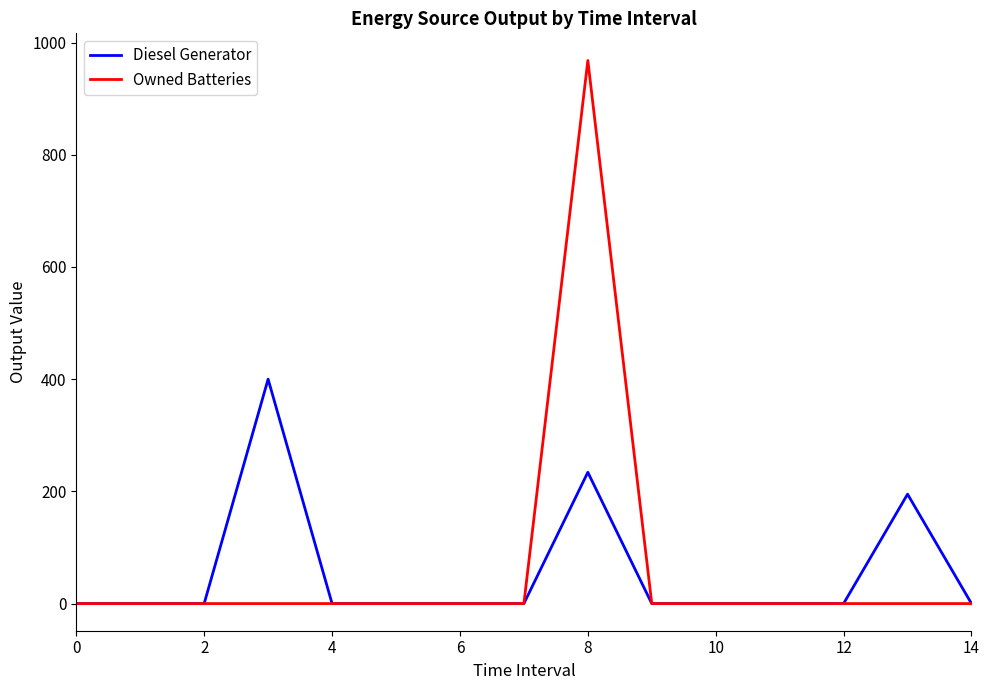

Which series has the largest range (max minus min)?

Owned Batteries